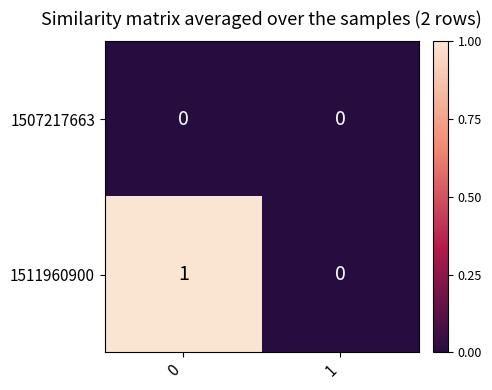

The 1511960900 series shows 0 at 1. True or false?

True